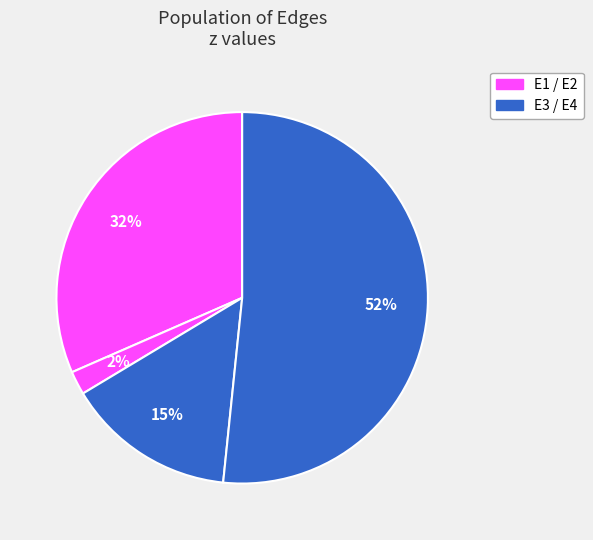

How many slices are in this pie chart?

4